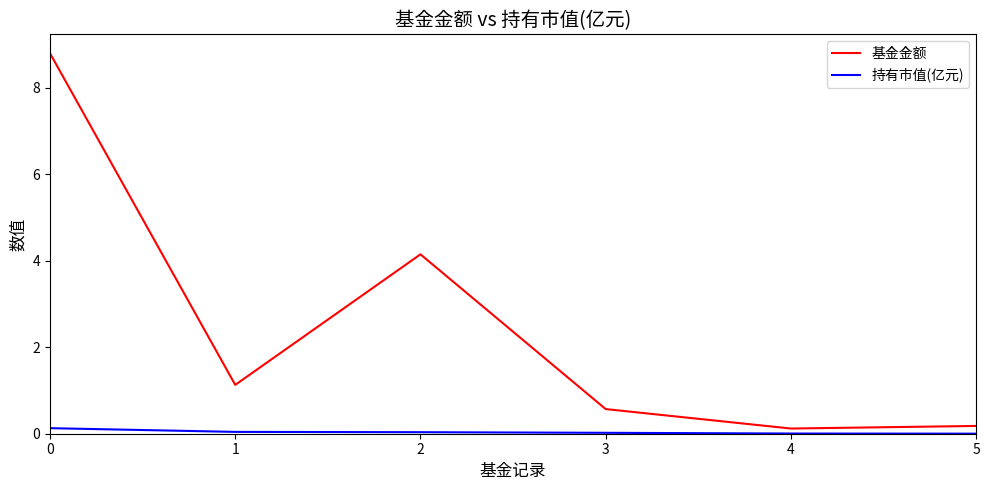

What is the difference between the maximum and second lowest values in the 基金金额 series?

8.6